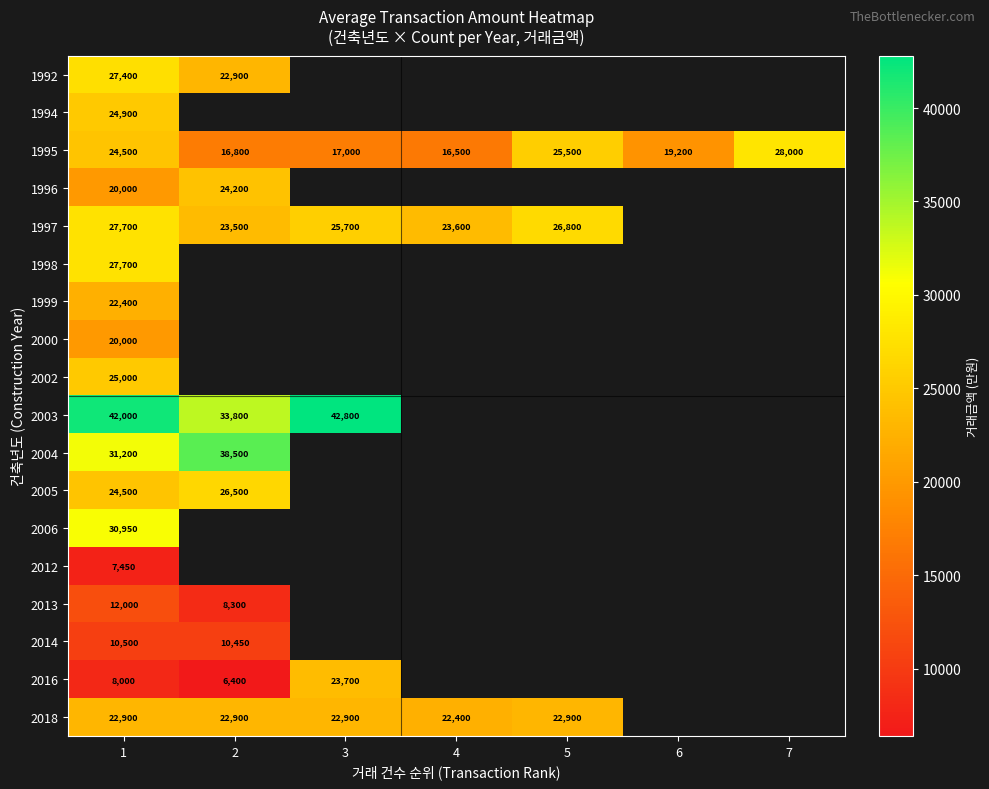

At how many categories does at least one series exceed 20760?

6